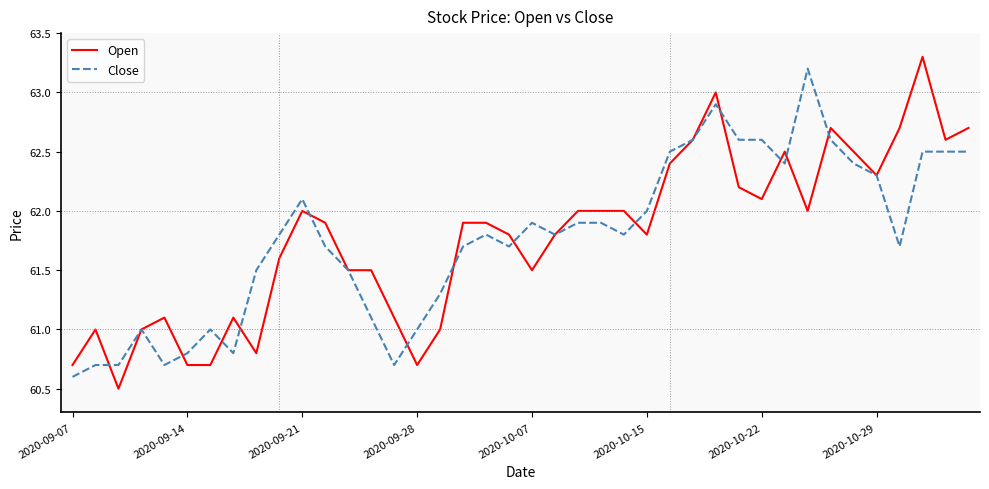

Which series has the largest range (max minus min)?

Open